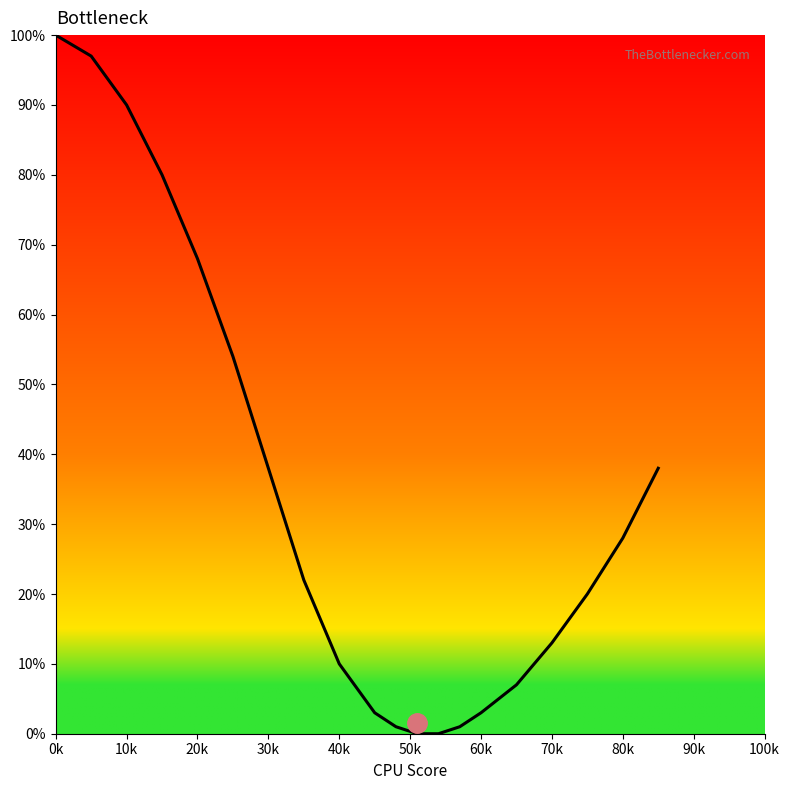

What is the maximum value shown in the chart?

100